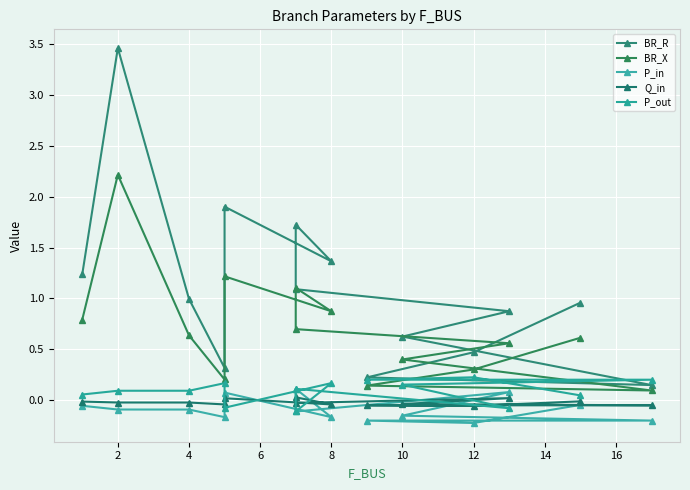

Is the value of P_out at 2 greater than the value of P_in at 13?

Yes